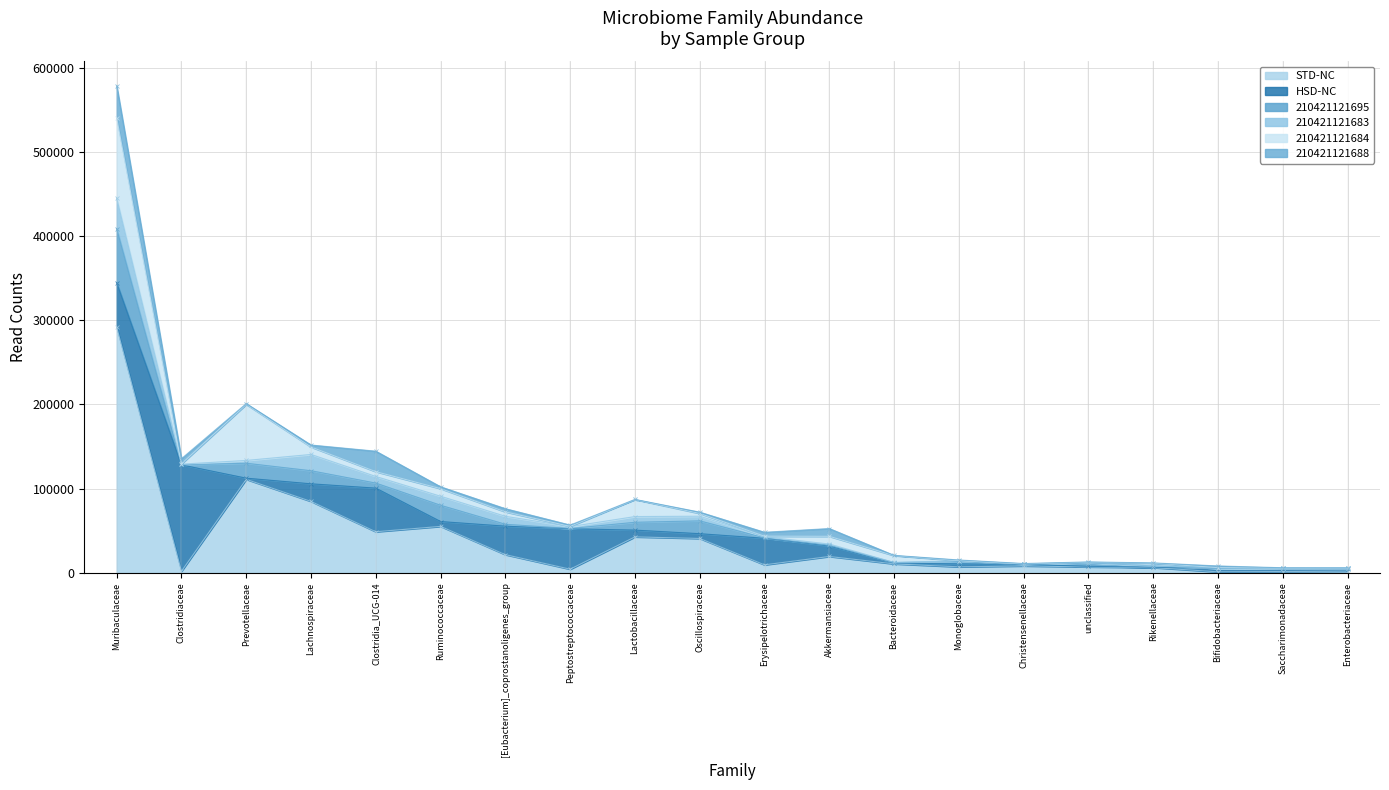

At which category is the sum across all series the highest?

Muribaculaceae